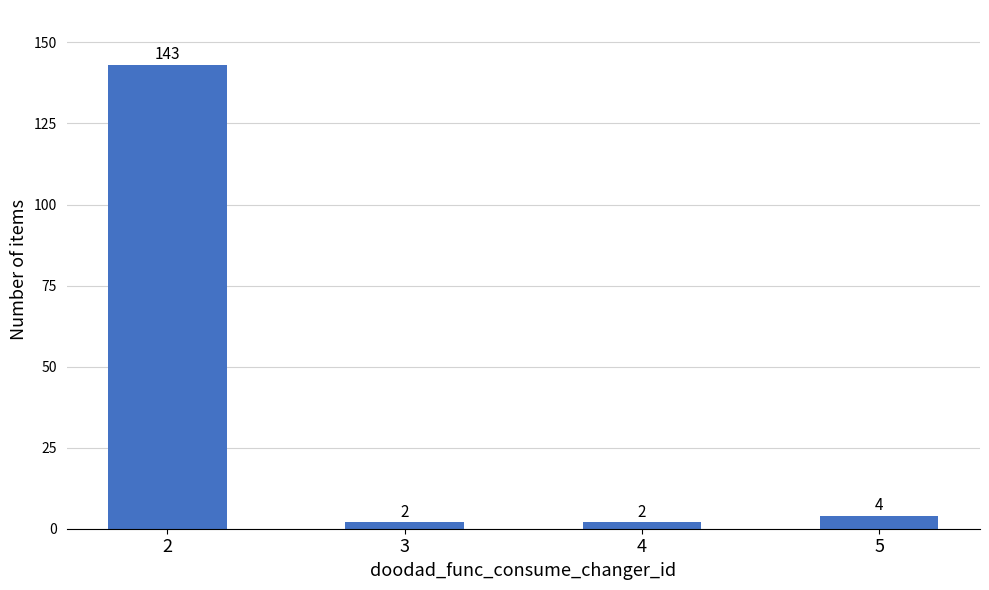

Which category has the highest value across all series?

2